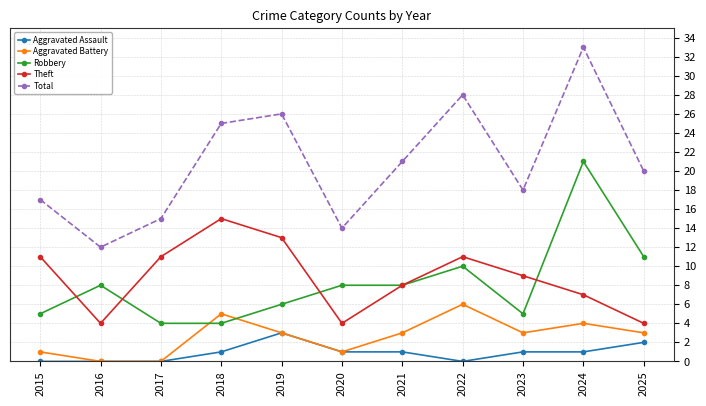

What is the total value across all series at 2020?

28